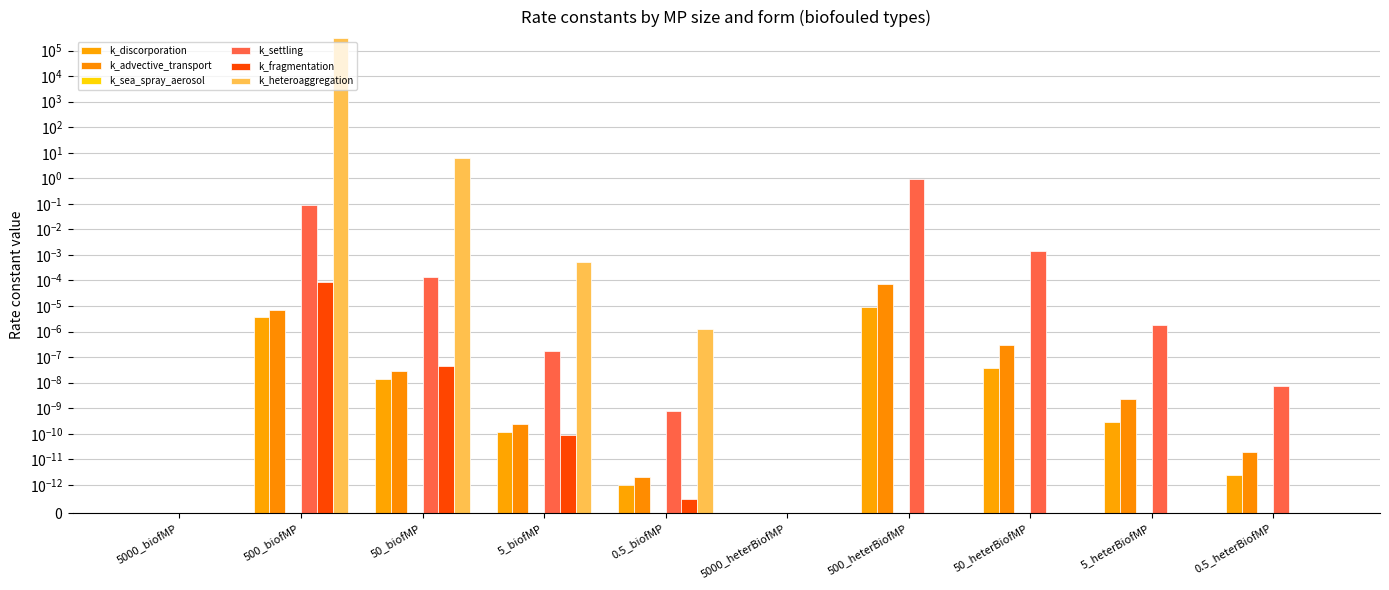

Reading left to right, list all the values displayed in this chart.

k_discorporation: 5000_biofMP=0.0	500_biofMP=0.0	50_biofMP=0.0	5_biofMP=0.0	0.5_biofMP=0.0	5000_heterBiofMP=0.0	500_heterBiofMP=0.0	50_heterBiofMP=0.0	5_heterBiofMP=0.0	0.5_heterBiofMP=0.0
k_advective_transport: 5000_biofMP=0.0	500_biofMP=0.0	50_biofMP=0.0	5_biofMP=0.0	0.5_biofMP=0.0	5000_heterBiofMP=0.0	500_heterBiofMP=0.0	50_heterBiofMP=0.0	5_heterBiofMP=0.0	0.5_heterBiofMP=0.0
k_sea_spray_aerosol: 5000_biofMP=0.0	500_biofMP=0.0	50_biofMP=0.0	5_biofMP=0.0	0.5_biofMP=0.0	5000_heterBiofMP=0.0	500_heterBiofMP=0.0	50_heterBiofMP=0.0	5_heterBiofMP=0.0	0.5_heterBiofMP=0.0
k_settling: 5000_biofMP=0.0	500_biofMP=0.1	50_biofMP=0.0	5_biofMP=0.0	0.5_biofMP=0.0	5000_heterBiofMP=0.0	500_heterBiofMP=0.9	50_heterBiofMP=0.0	5_heterBiofMP=0.0	0.5_heterBiofMP=0.0
k_fragmentation: 5000_biofMP=0.0	500_biofMP=0.0	50_biofMP=0.0	5_biofMP=0.0	0.5_biofMP=0.0	5000_heterBiofMP=0.0	500_heterBiofMP=0.0	50_heterBiofMP=0.0	5_heterBiofMP=0.0	0.5_heterBiofMP=0.0
k_heteroaggregation: 5000_biofMP=0.0	500_biofMP=321572.8	50_biofMP=6.4	5_biofMP=0.0	0.5_biofMP=0.0	5000_heterBiofMP=0.0	500_heterBiofMP=0.0	50_heterBiofMP=0.0	5_heterBiofMP=0.0	0.5_heterBiofMP=0.0